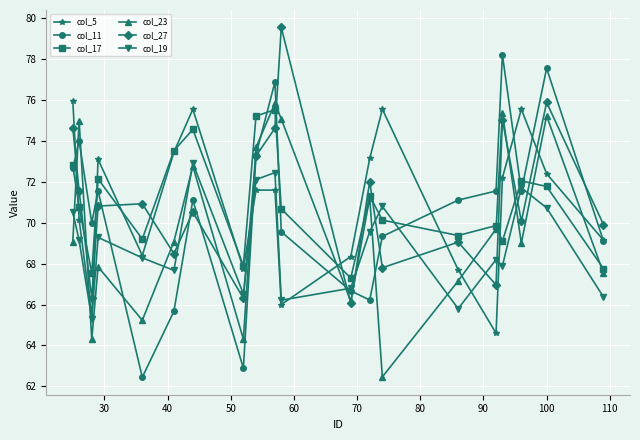

What is the smallest value displayed?

62.4